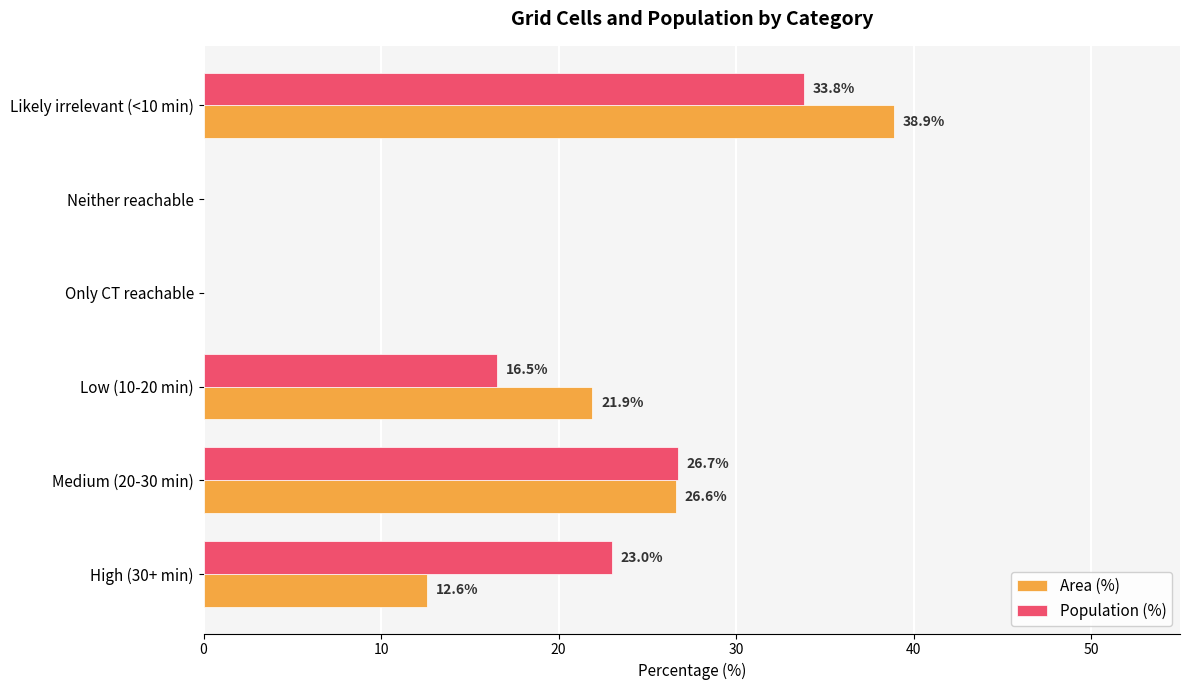

Which series changed the most between Low (10-20 min) and Neither reachable?

Area (%)